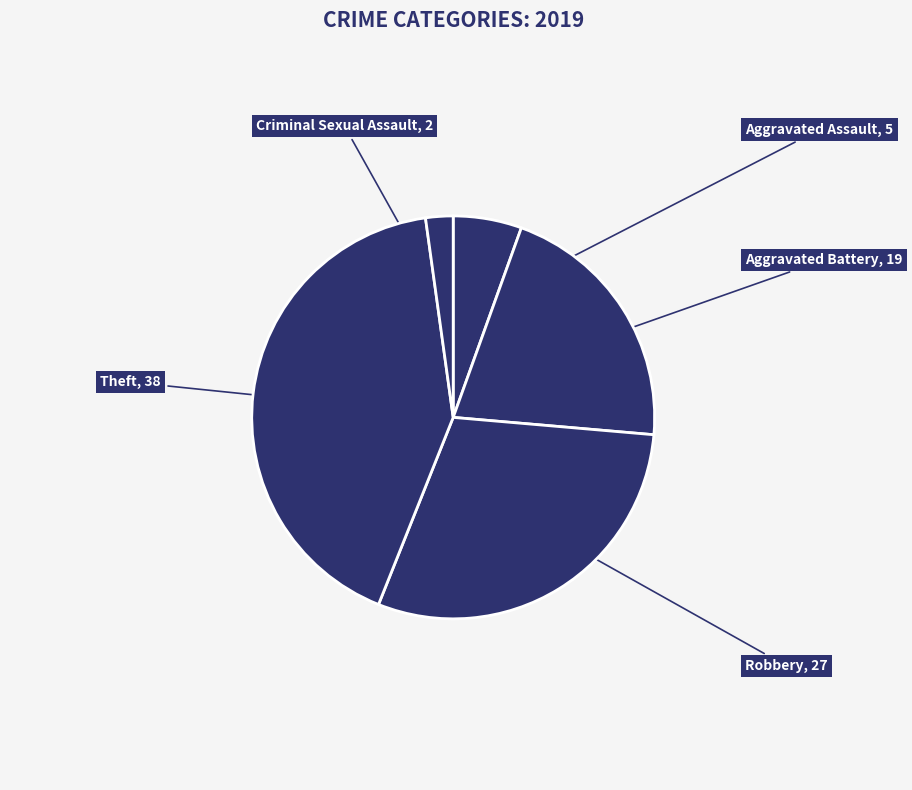

The Theft slice represents 32% of the pie. True or false?

False